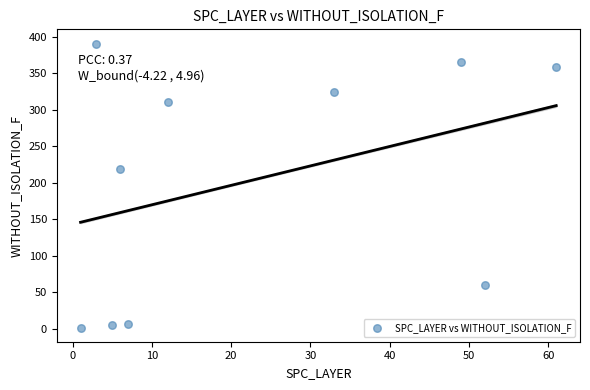

What is the average X value?

23